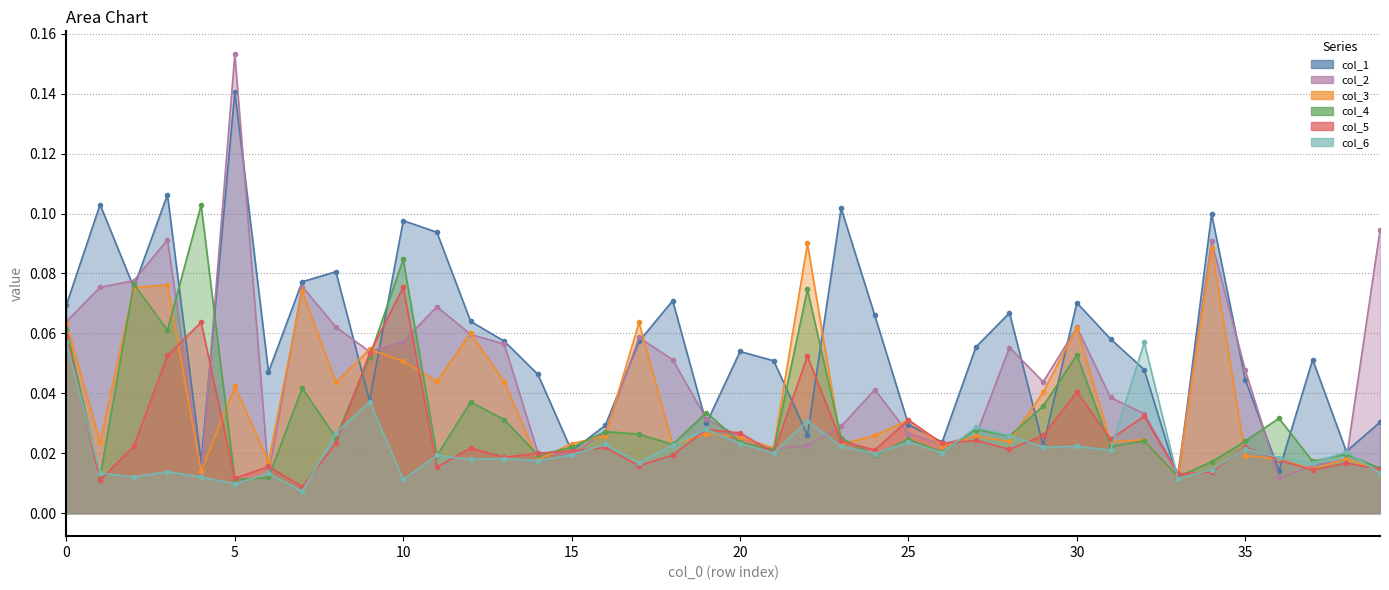

What is the difference between the second highest and second lowest values in the col_3 series?

0.1